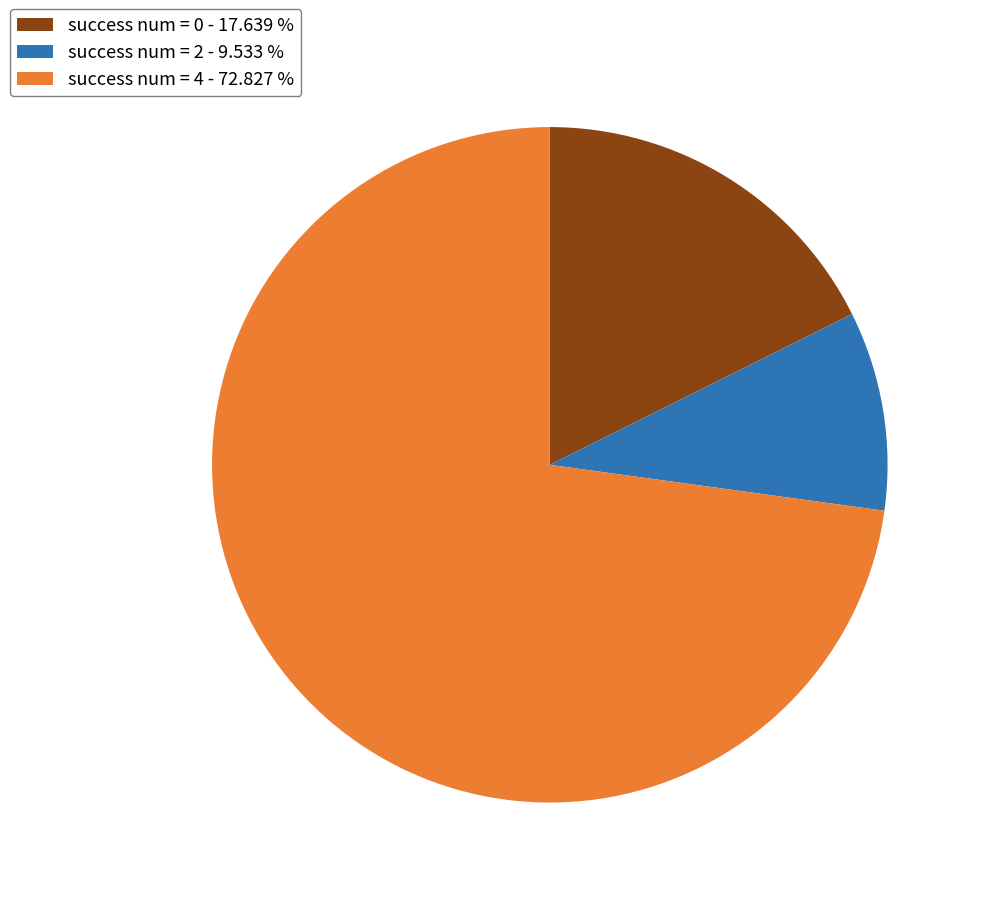

Does any single category account for the majority?

Yes